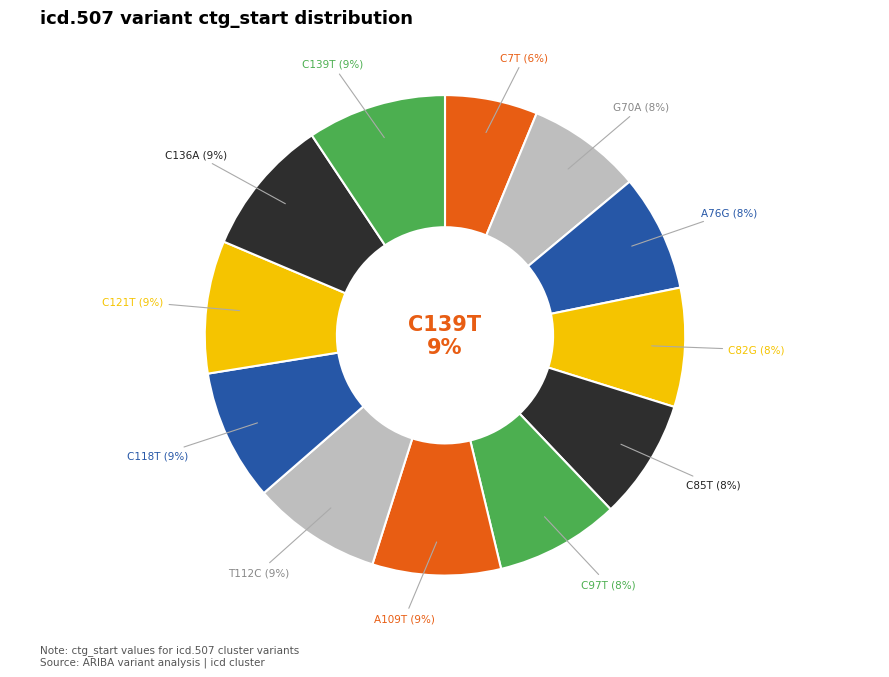

Is A109T the majority of the pie?

No